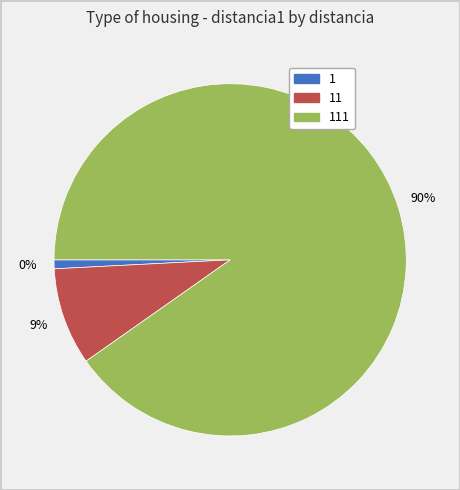

What percentage is the 111 slice, to the nearest percent?

90%